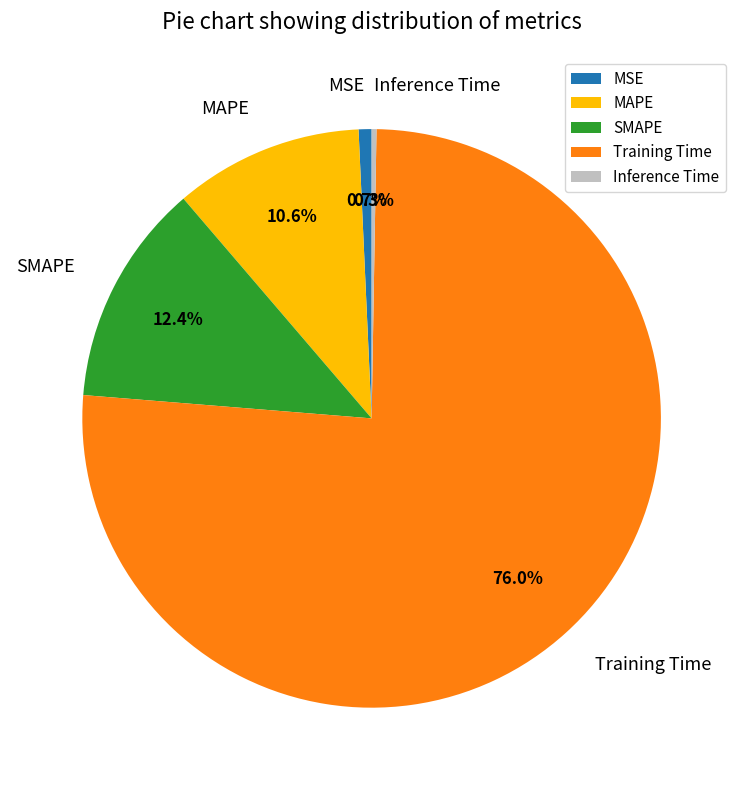

Is it true that Training Time is 76% of the pie?

True